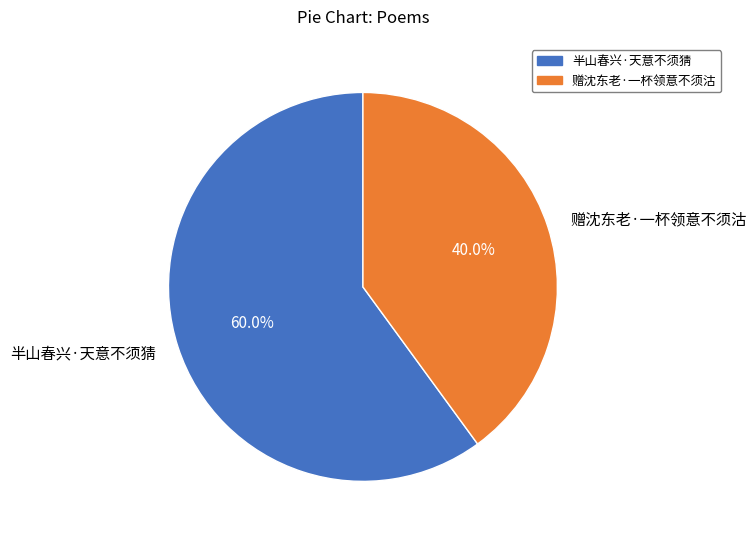

To the nearest percent, what is the average slice percentage?

50%